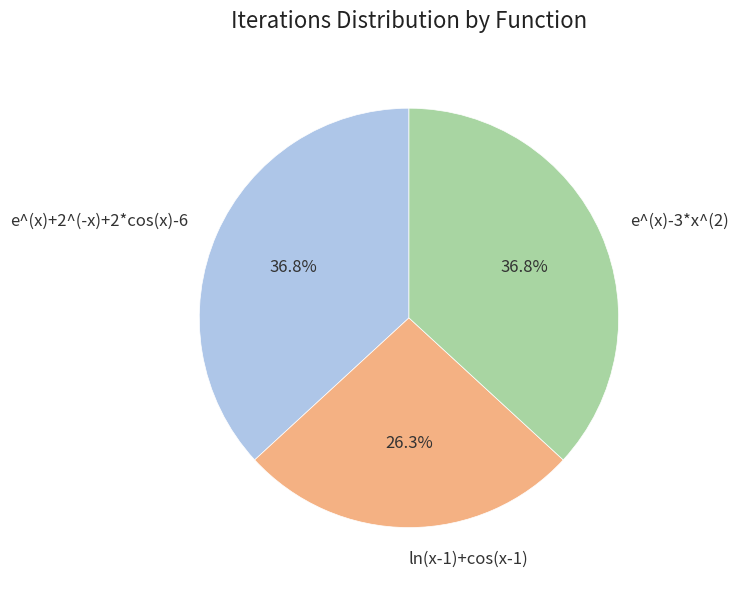

To the nearest percent, what is the average slice percentage?

33%